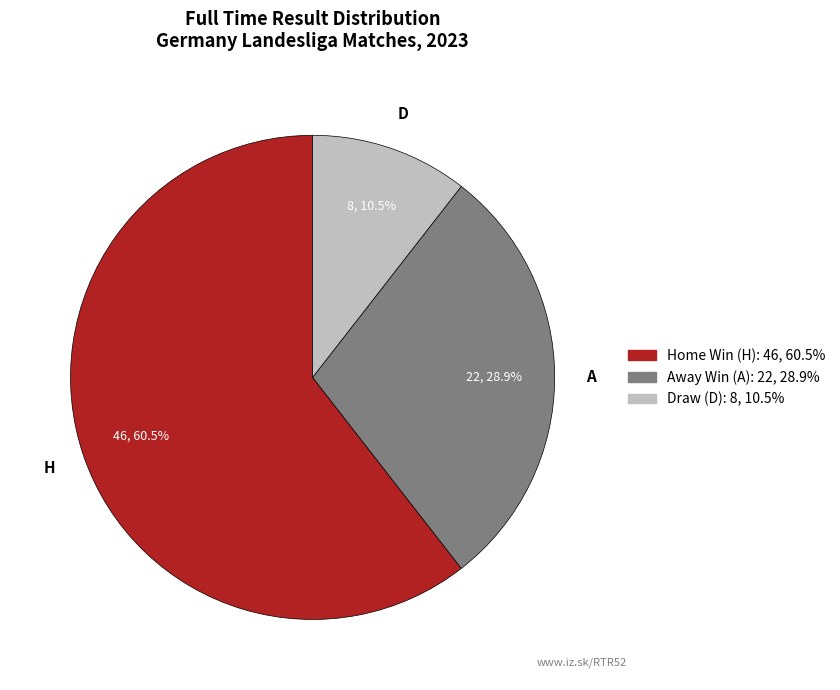

Does any single category account for the majority?

Yes